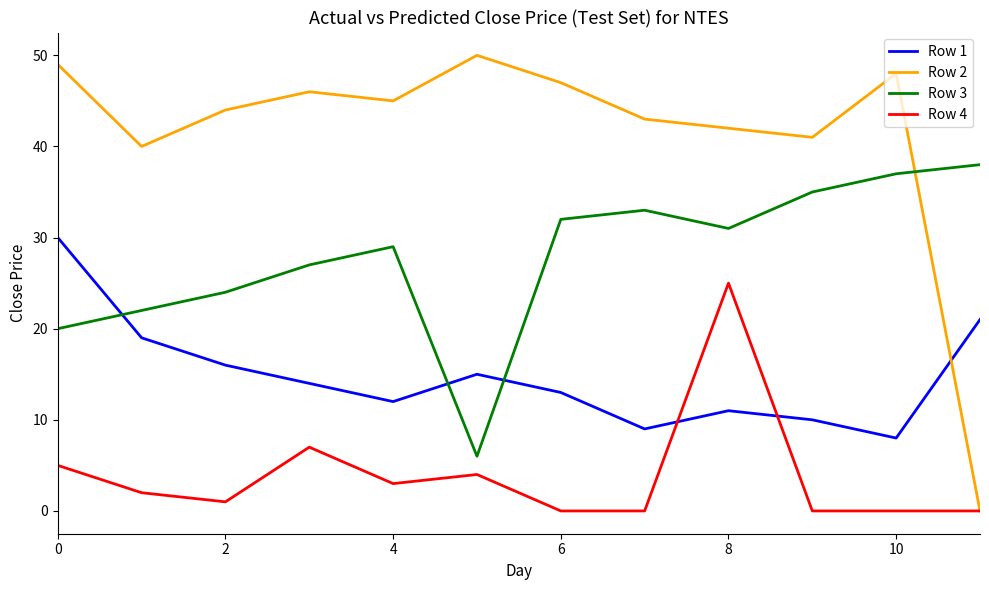

Reading left to right, extract all data points from this chart.

Row 1: 30	19	16	14	12	15	13	9	11	10	8	21
Row 2: 49	40	44	46	45	50	47	43	42	41	48	0
Row 3: 20	22	24	27	29	6	32	33	31	35	37	38
Row 4: 5	2	1	7	3	4	0	0	25	0	0	0